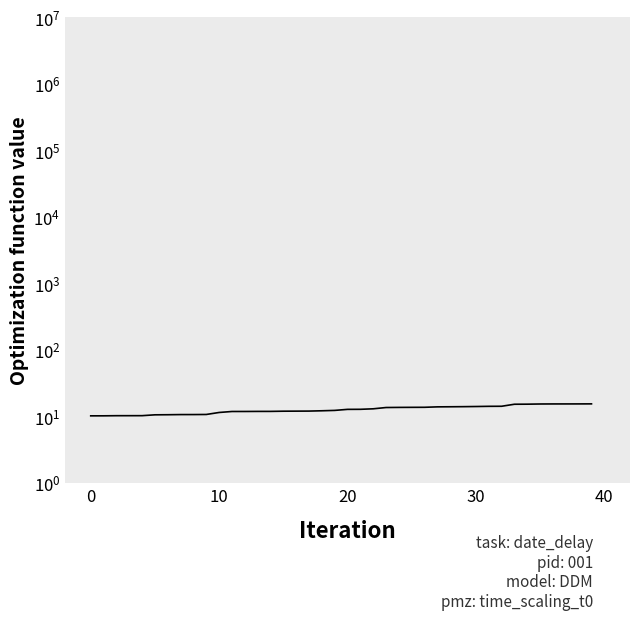

Reading left to right, extract all data points from this chart.

10.2	10.2	10.2	10.3	10.3	10.6	10.6	10.7	10.7	10.7	11.5	11.9	11.9	11.9	11.9	12.0	12.0	12.0	12.2	12.3	12.8	12.8	13.0	13.6	13.7	13.7	13.7	13.9	14.0	14.0	14.1	14.2	14.2	15.2	15.3	15.4	15.4	15.4	15.4	15.4